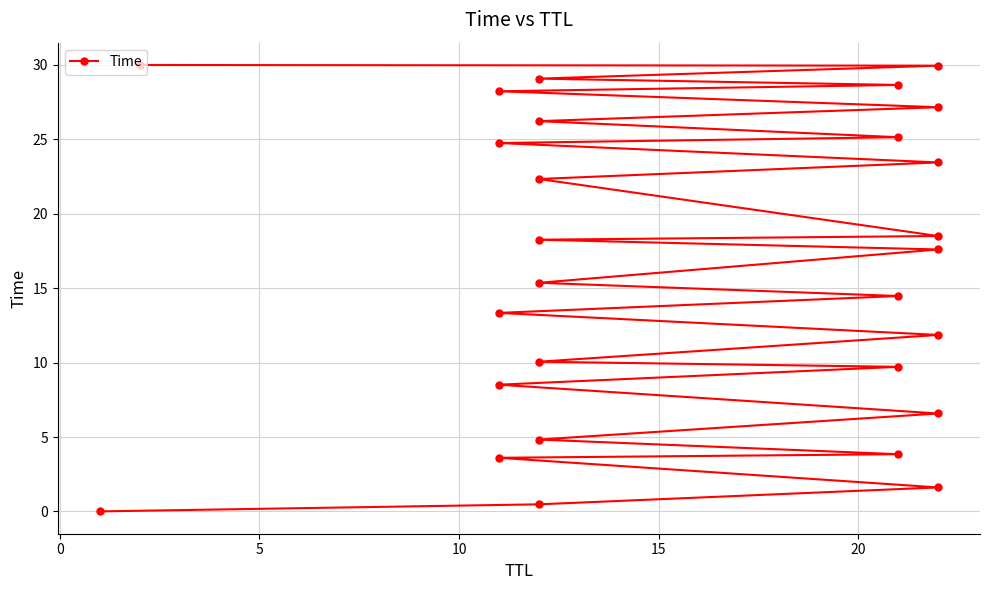

True or false: the data shows 45.3 at 27.

False